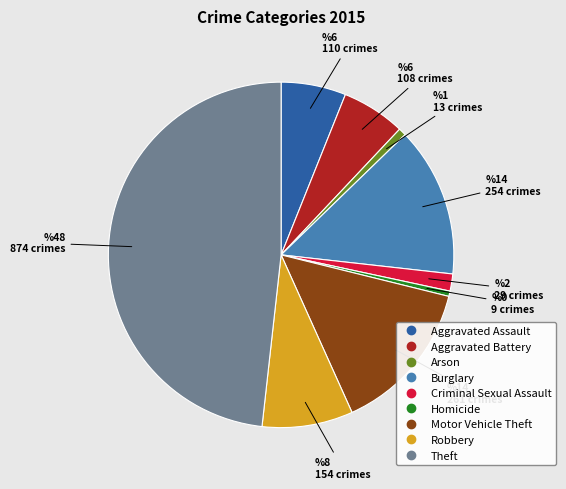

Approximately how many times larger is the value at Theft compared to Homicide?

97.1